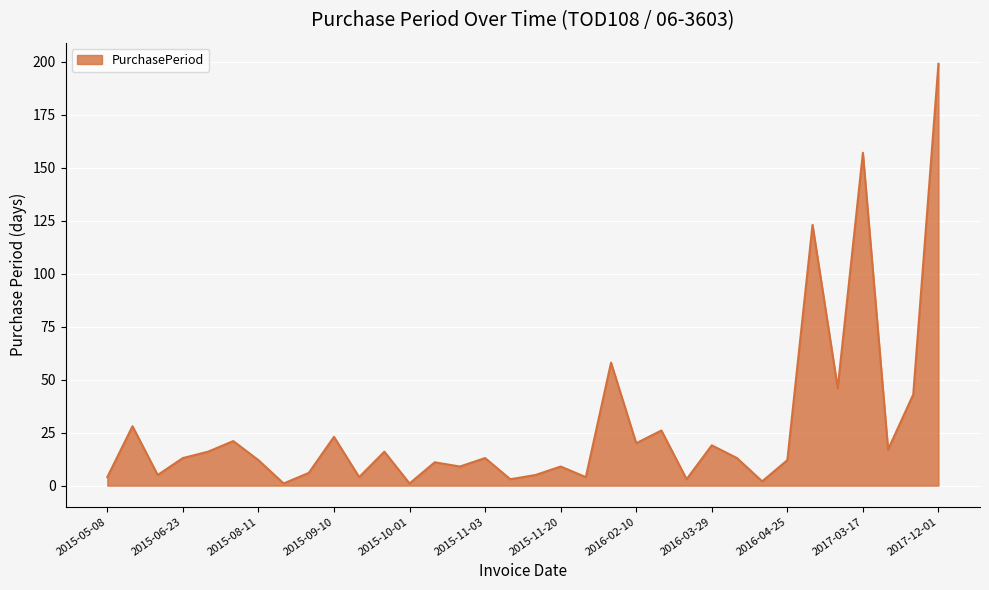

How many lines are shown in the chart?

1